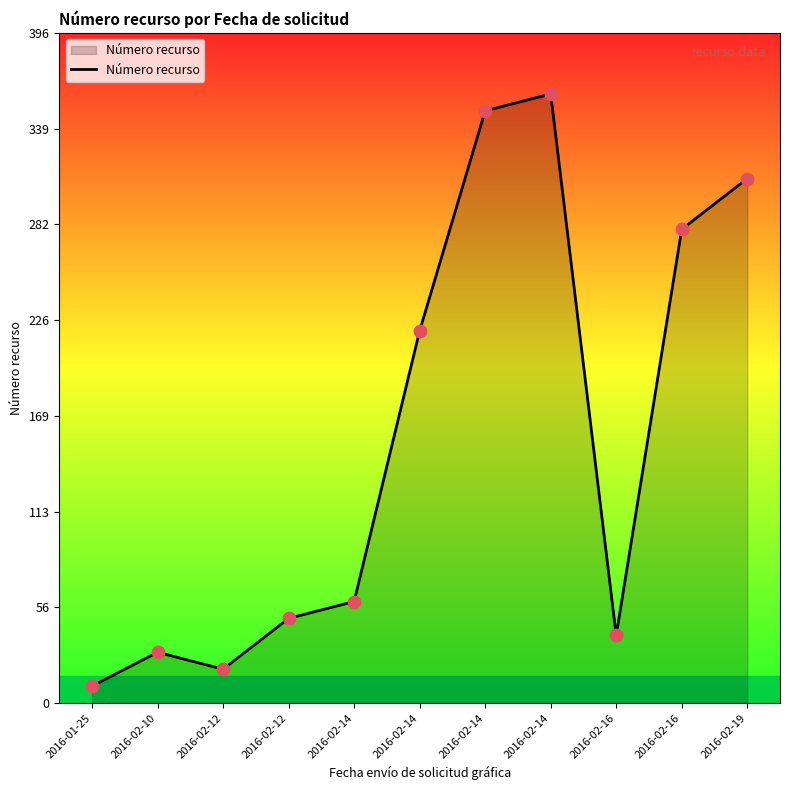

Between 2016-02-16 and 2016-02-19, which is larger?

2016-02-19